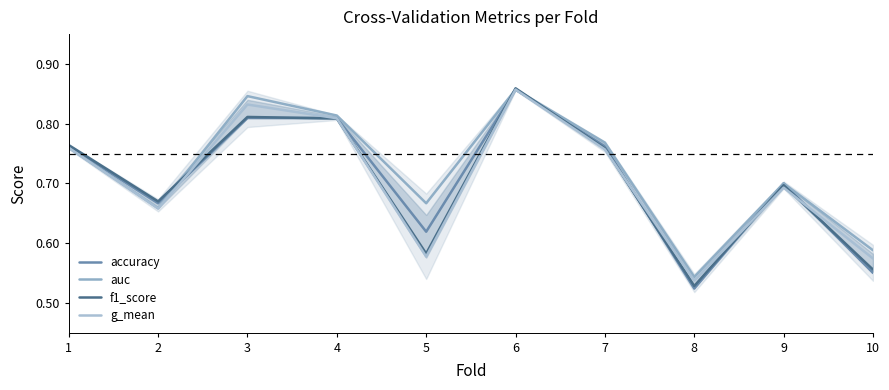

True or false: f1_score has more than 0 interior local peaks.

True